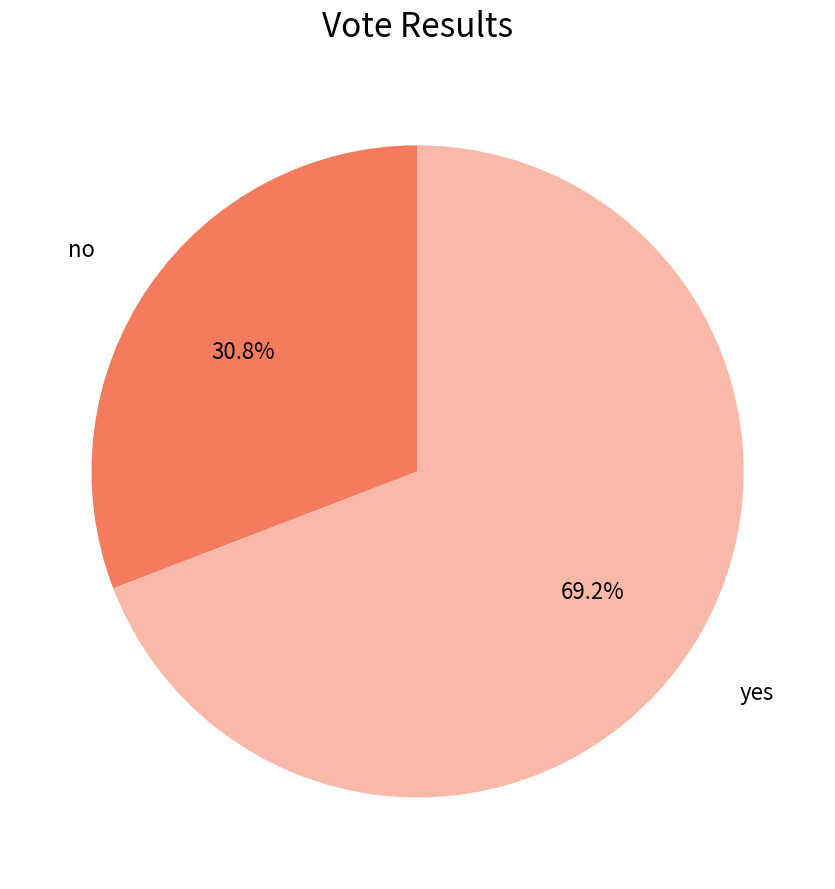

The no slice represents 19% of the pie. True or false?

False